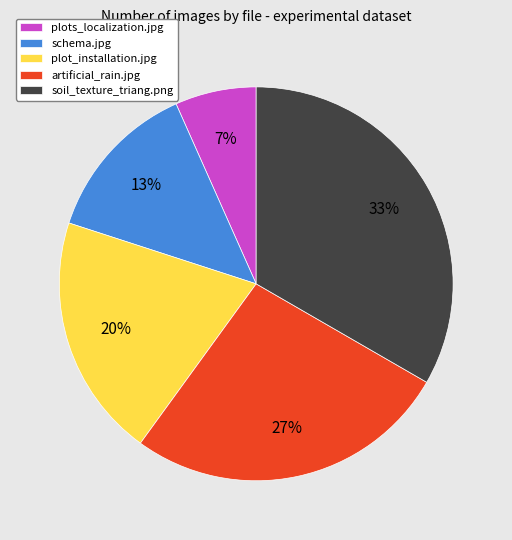

To the nearest percent, what is the average slice percentage?

20%